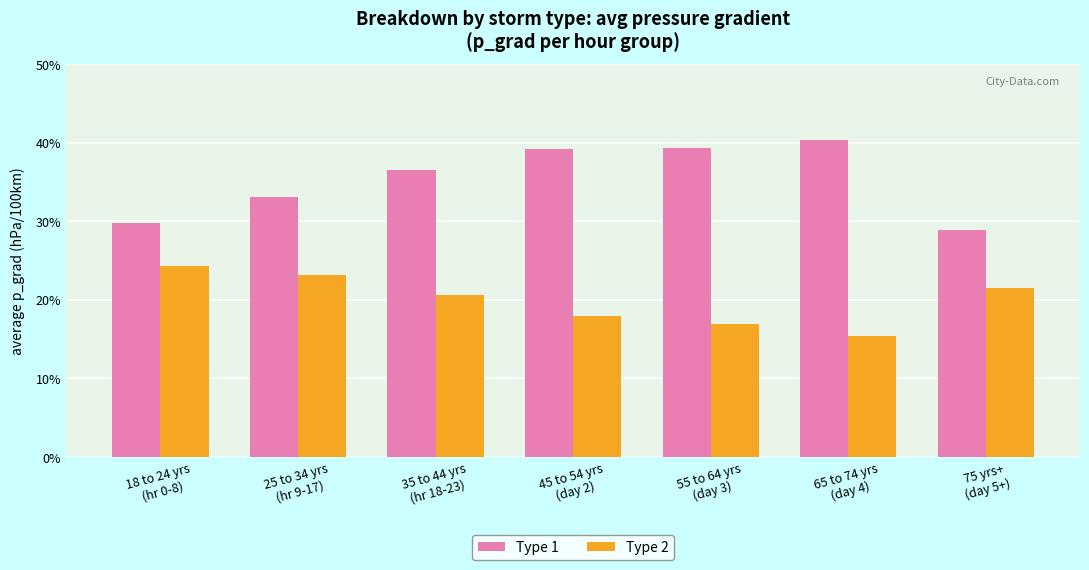

Which series has the largest range (max minus min)?

Type 1